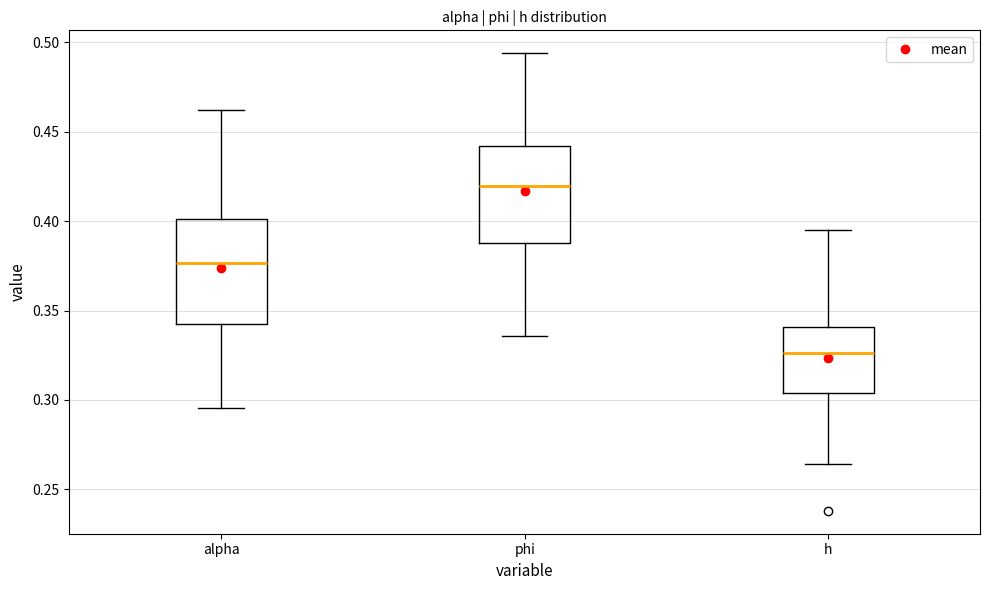

Comparing the boxes themselves (not the whiskers), which one is the tallest?

alpha